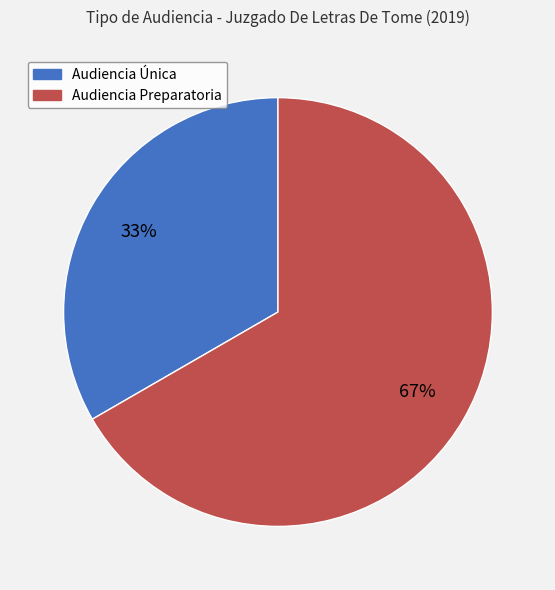

Is there a majority slice in this chart?

Yes